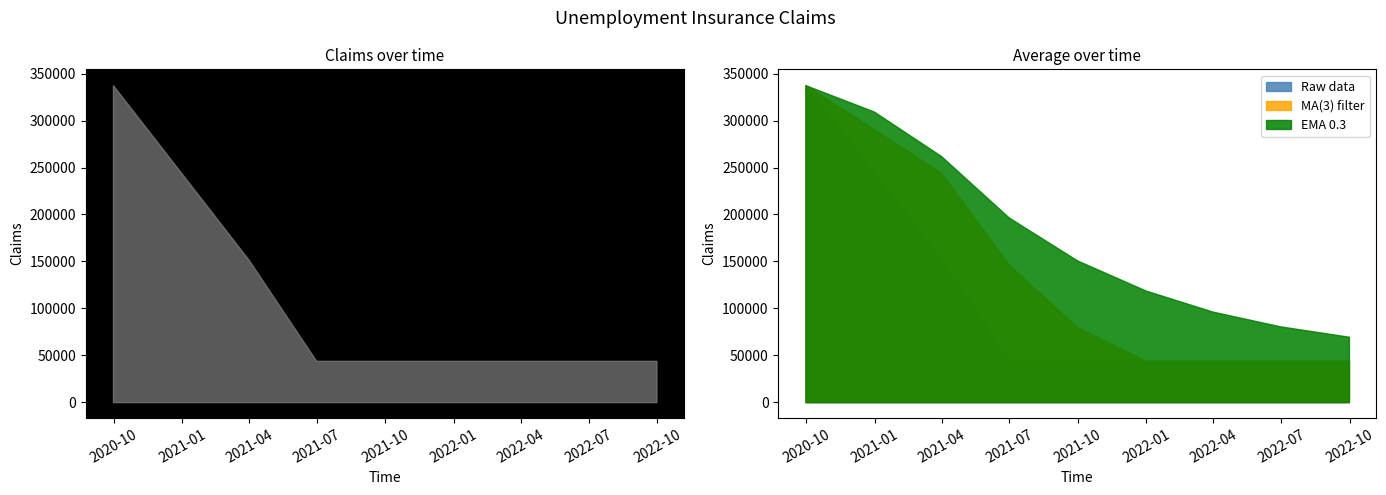

What position from the left is 2022-09-30?

9